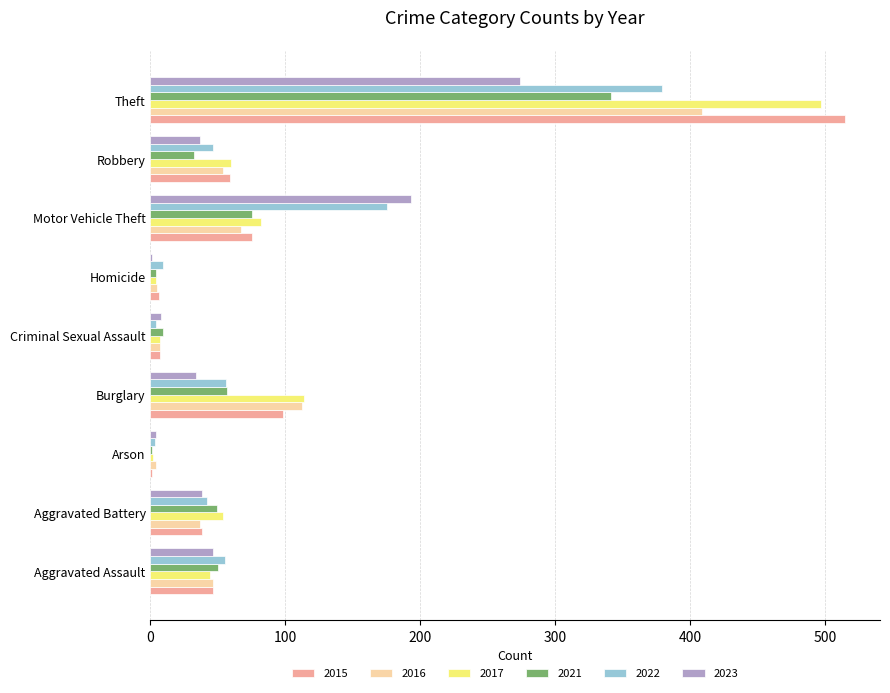

What is the sum of the 2021 values at Burglary and Aggravated Assault?

107